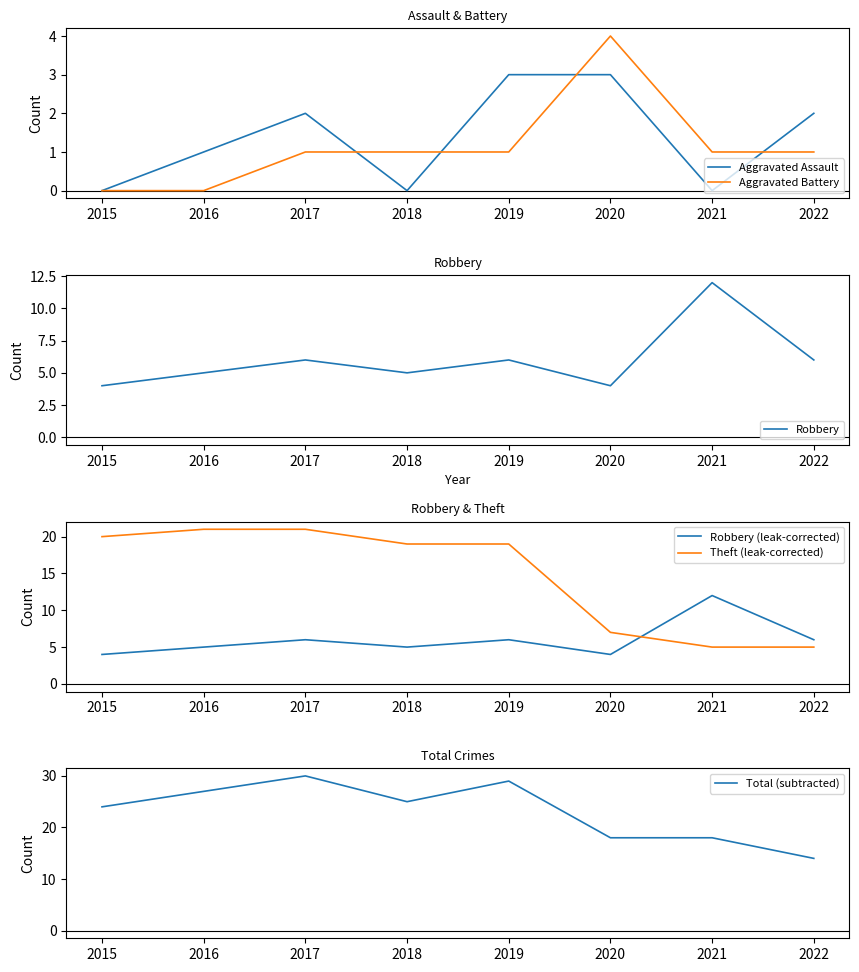

True or false: Robbery and Robbery (leak-corrected) cross at least once.

False